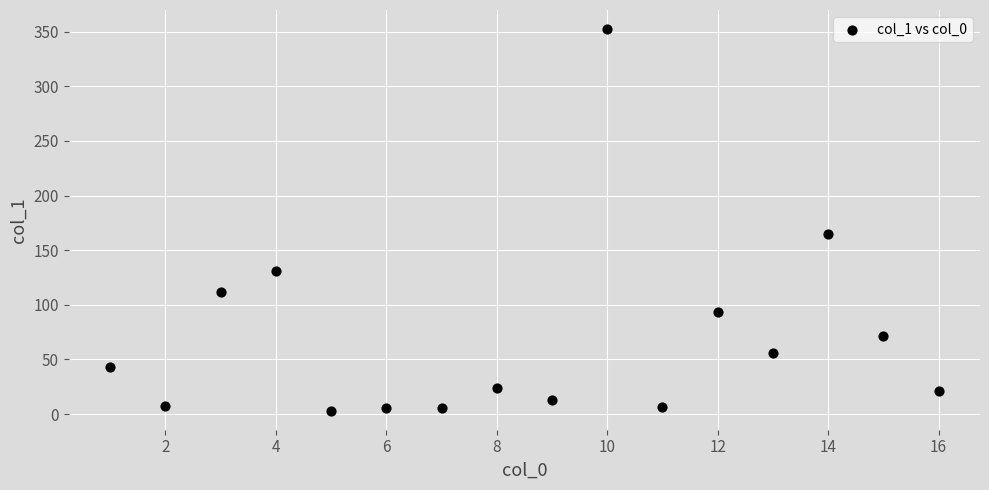

What is the range of X values (max minus min)?

15.0